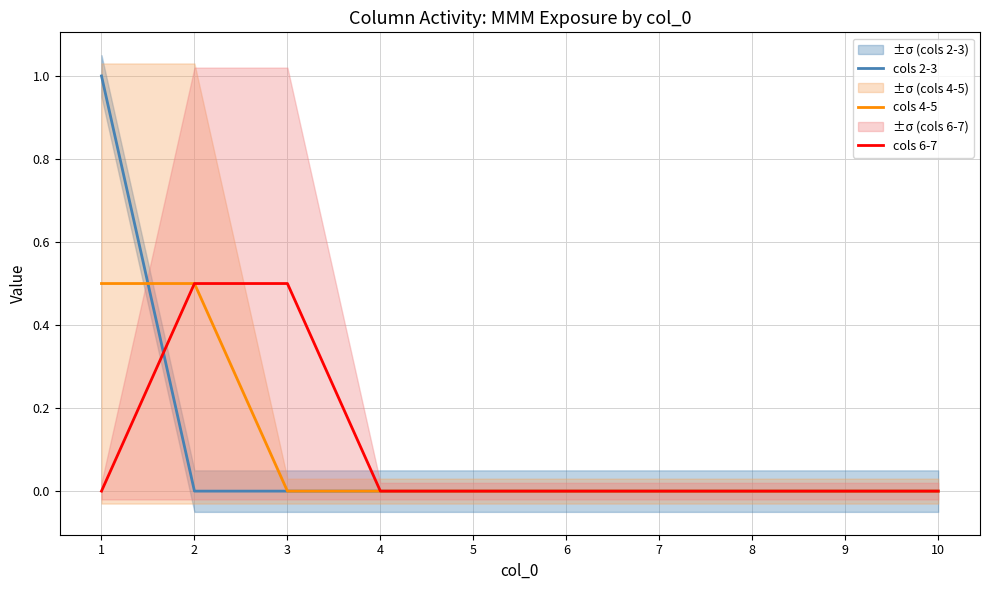

How many categories are shown in the chart?

10